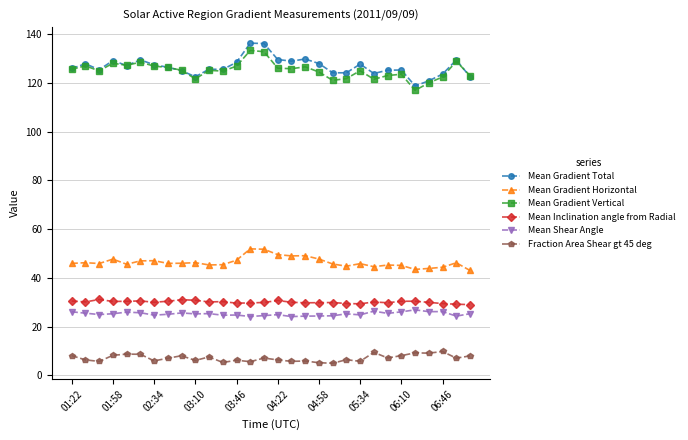

What are all the series names shown in the legend?

Mean Gradient Total, Mean Gradient Horizontal, Mean Gradient Vertical, Mean Inclination angle from Radial, Mean Shear Angle, Fraction Area Shear gt 45 deg